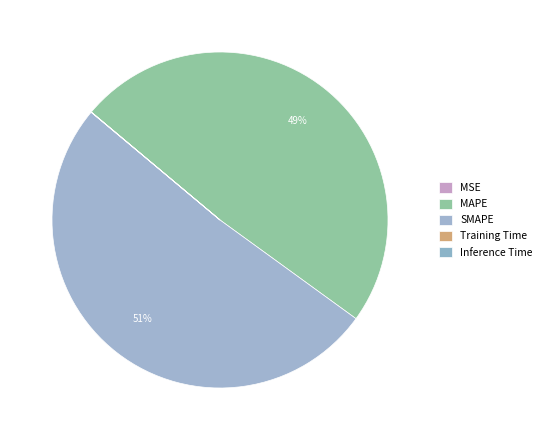

Rank the categories by value from highest to lowest.

SMAPE, MAPE, Training Time, Inference Time, MSE